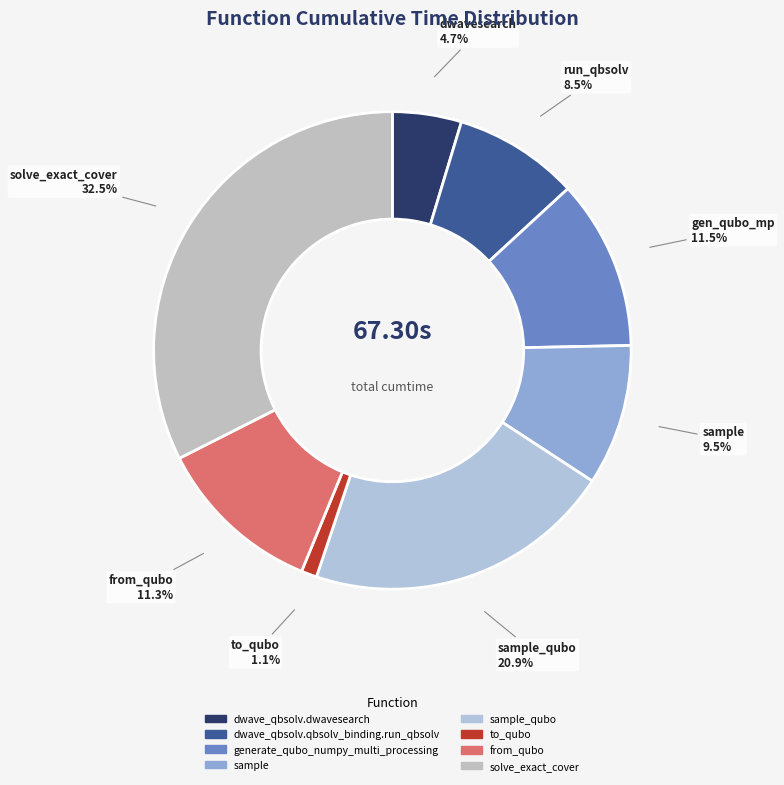

Which category has the biggest portion of the pie?

solve_exact_cover